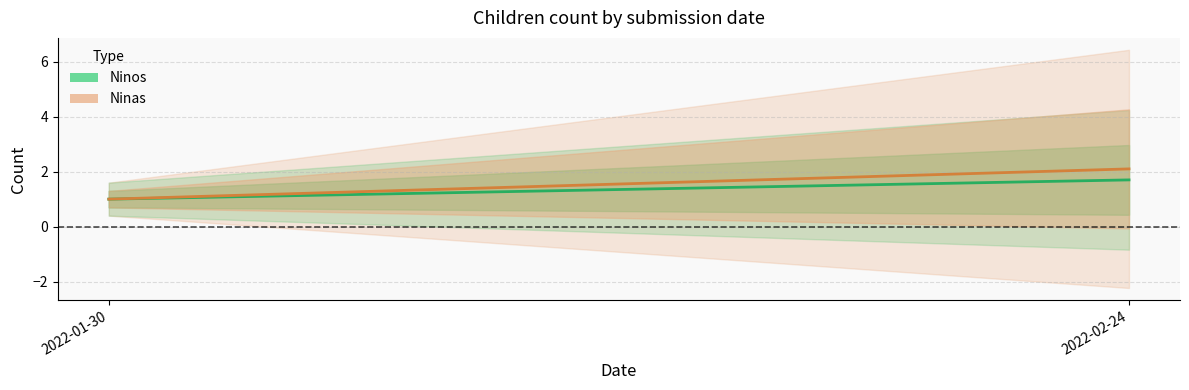

What is the average value of the Ninos series?

1.4